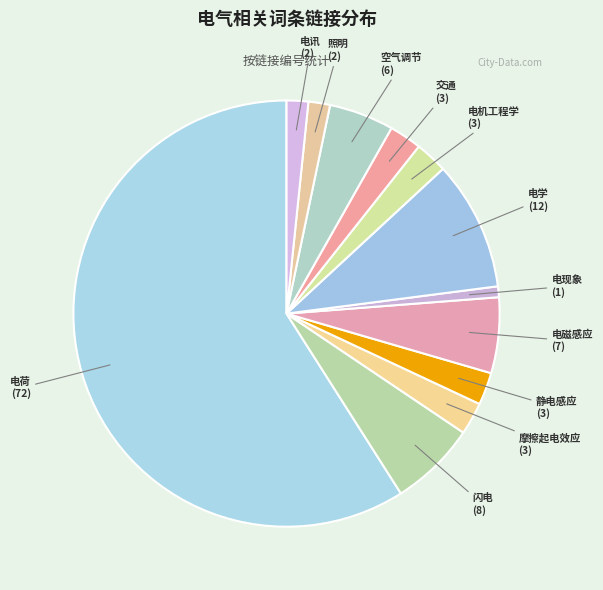

Combined, do 摩擦起电效应 and 电学 account for over 50%?

No